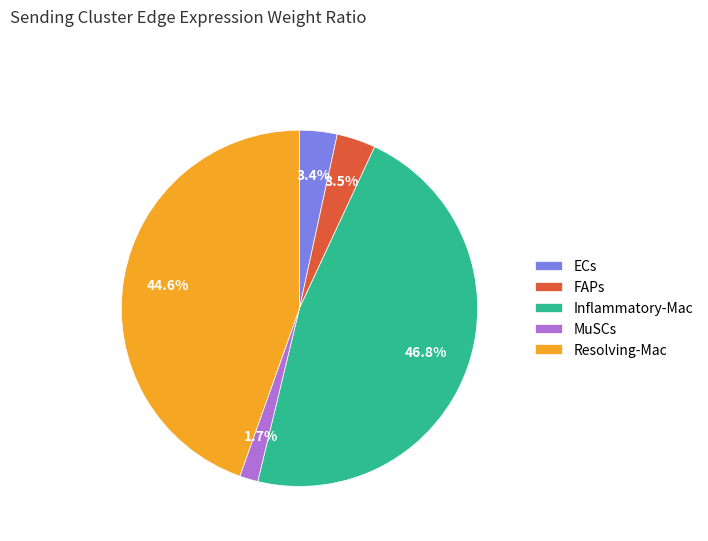

Count the number of slices in the pie.

5